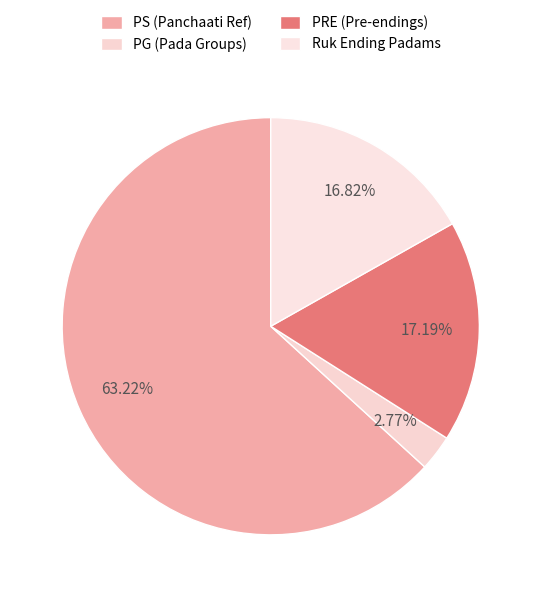

Which category has the biggest portion of the pie?

PS (Panchaati Ref)